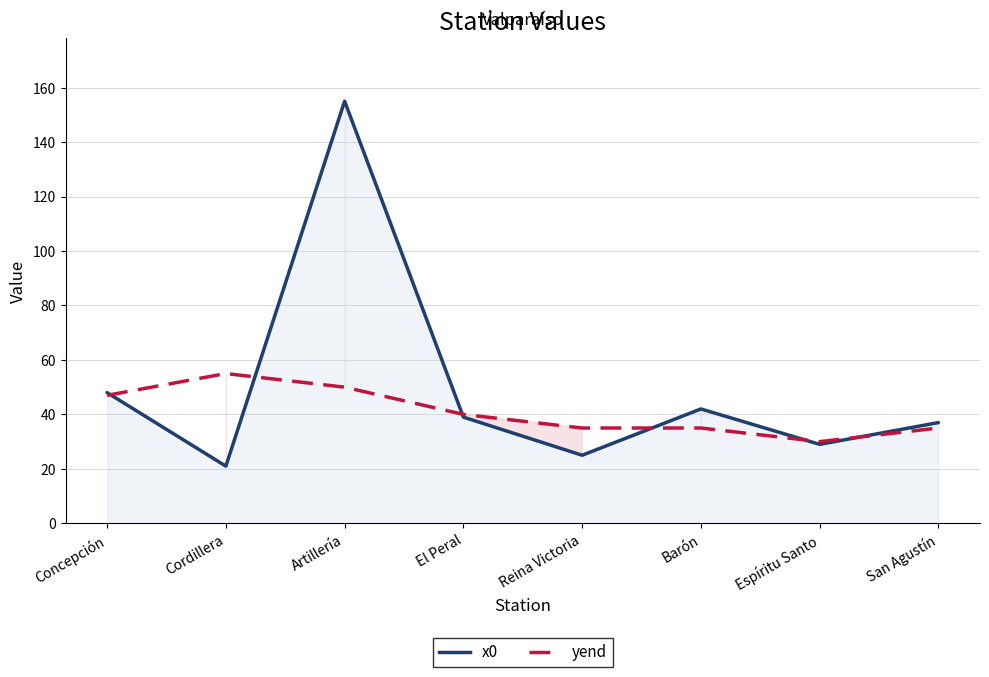

What is the total value across all series at Barón?

77